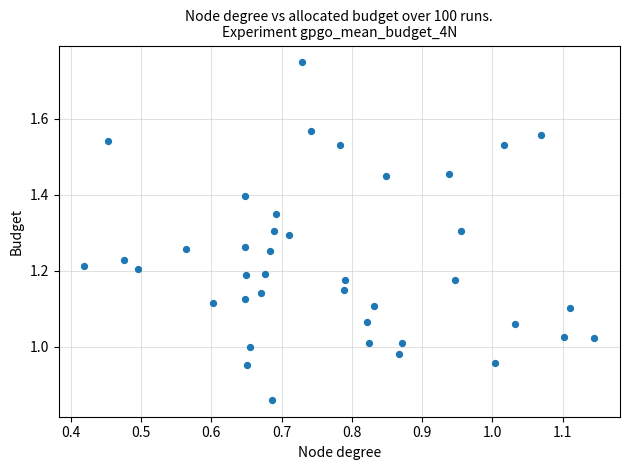

What is the range of X values (max minus min)?

0.7